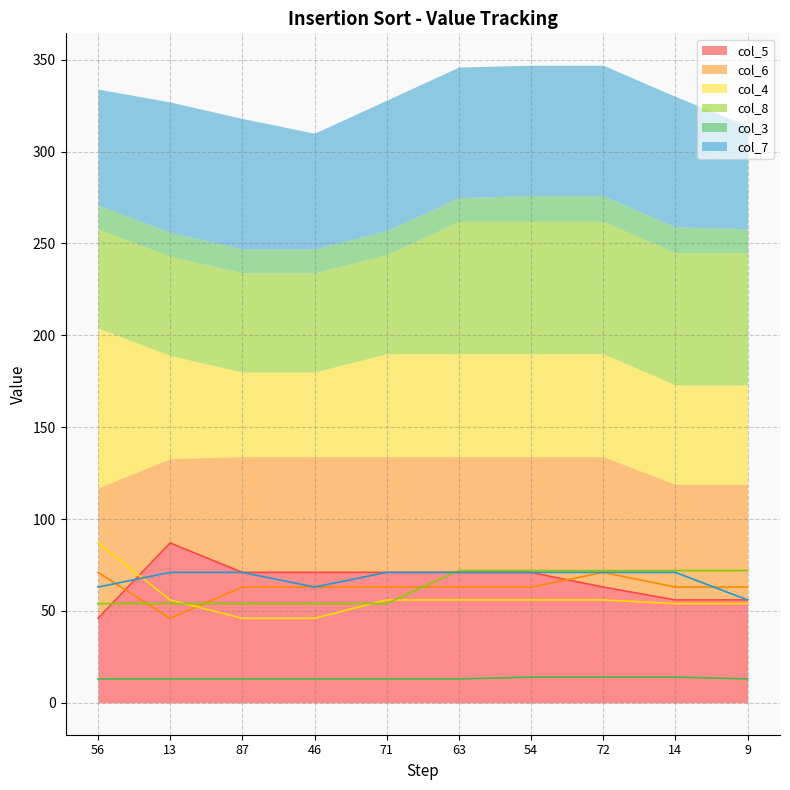

Is it true that col_6 equals 71 at 72?

True